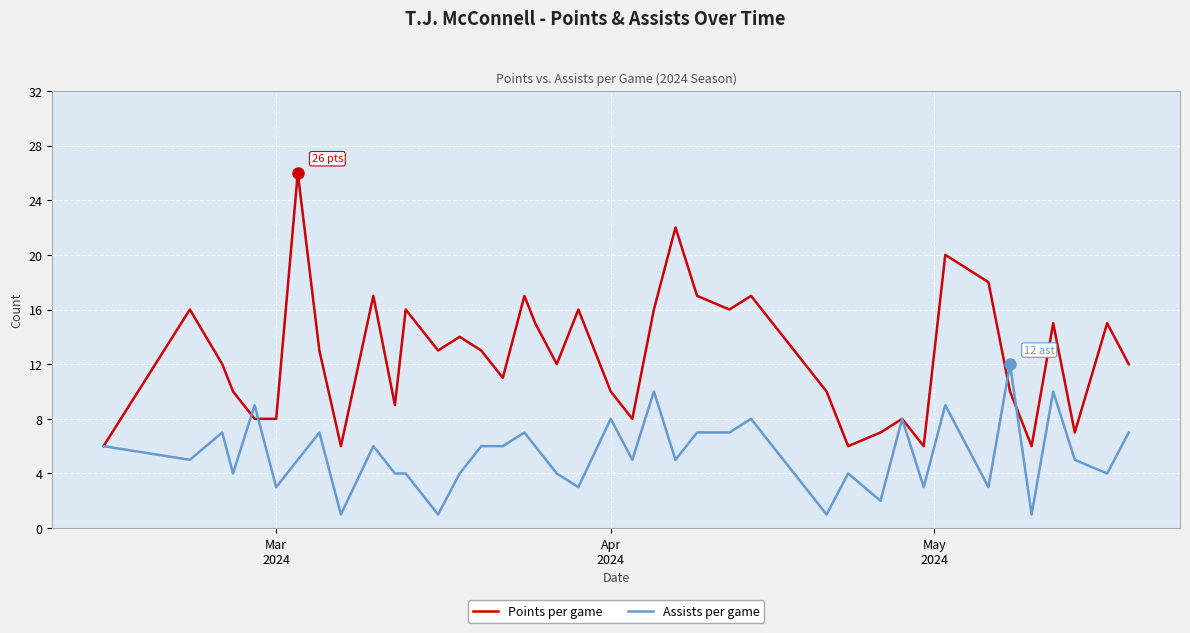

Which series has the largest range (max minus min)?

Points per game